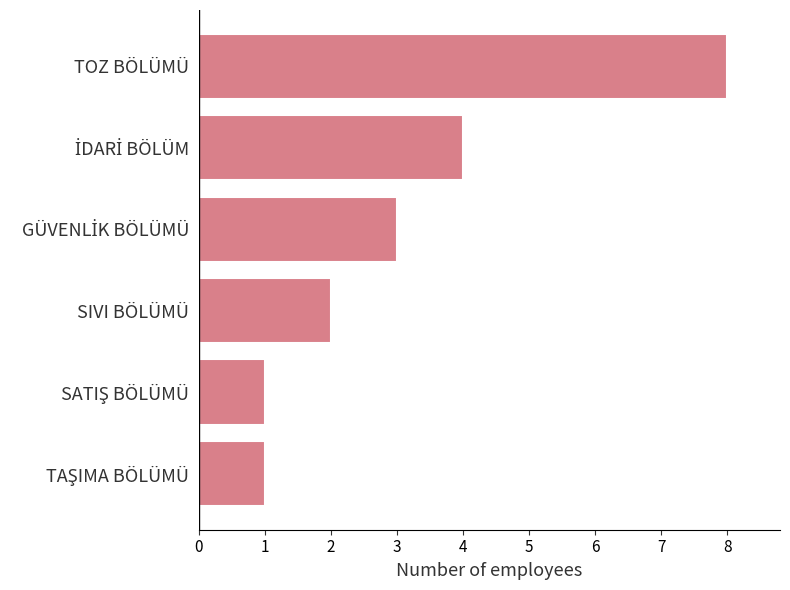

Which category has the highest value across all series?

TOZ BÖLÜMÜ